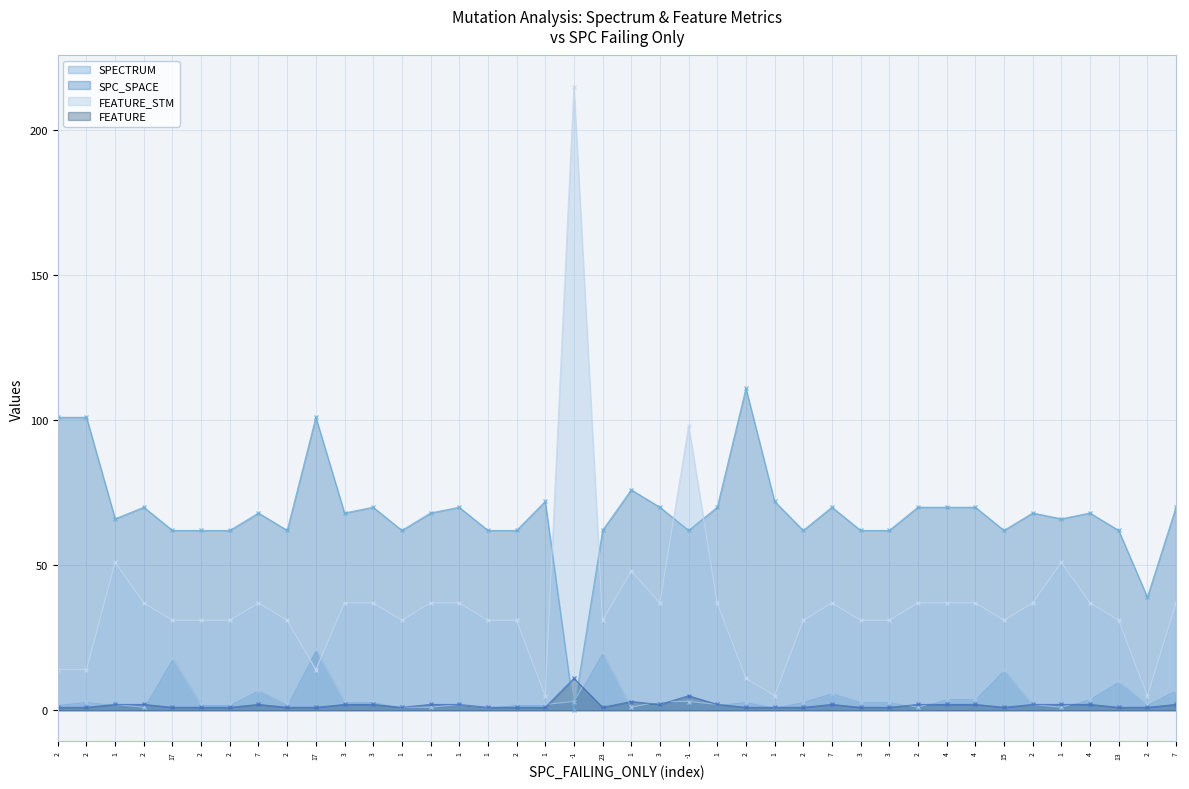

How many data points in SPECTRUM line are less than 3?

19